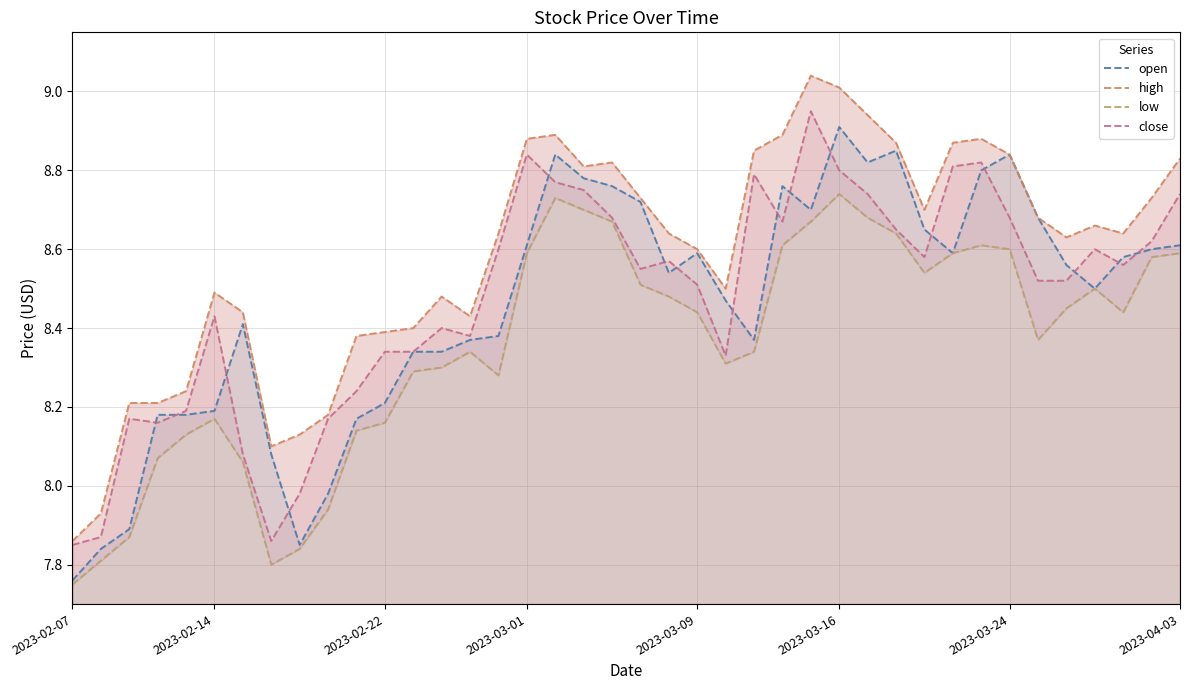

True or false: close and high cross at least once.

False